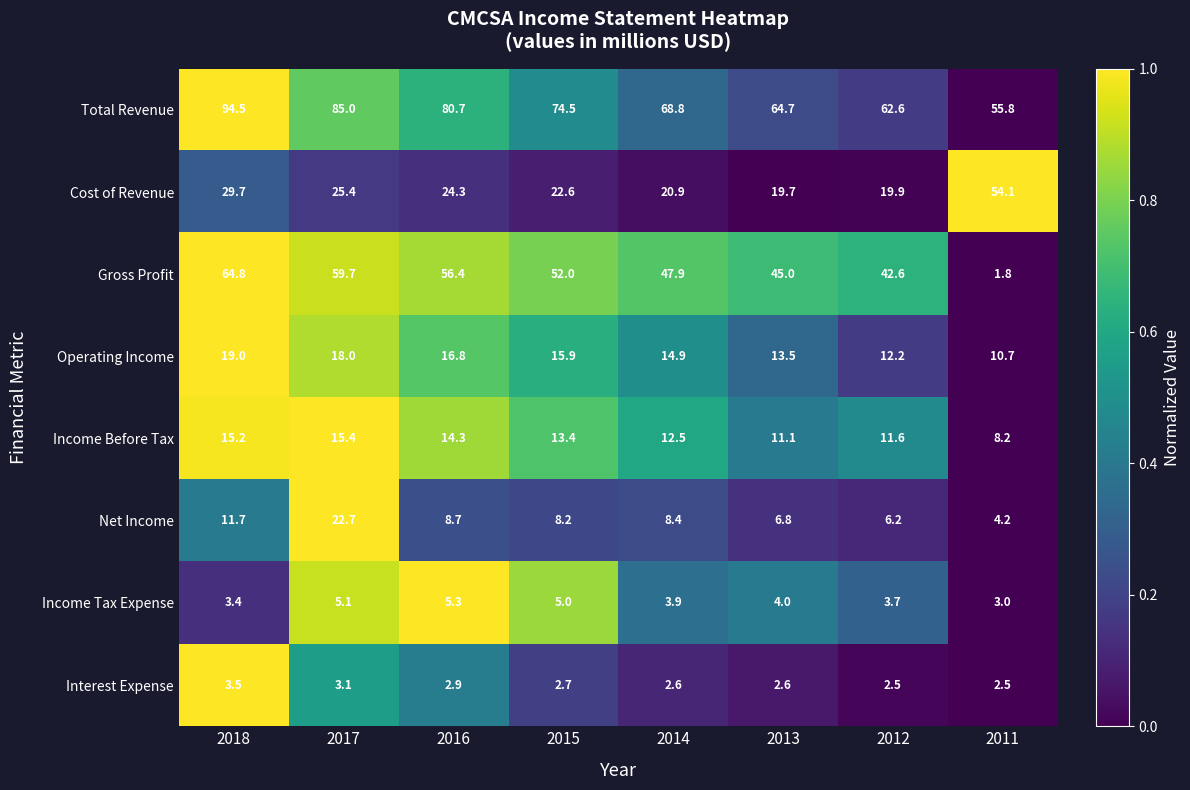

What is the maximum value for Total Revenue?

94.5